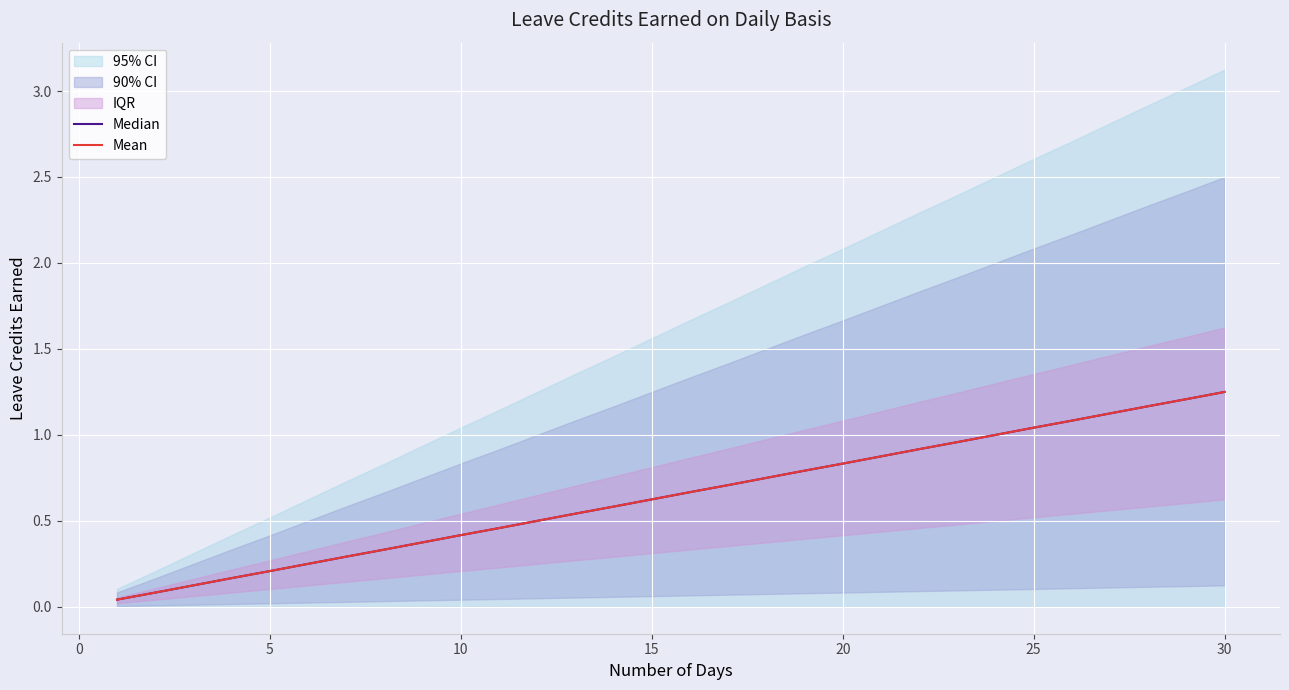

Which series has the largest total across all categories?

Median